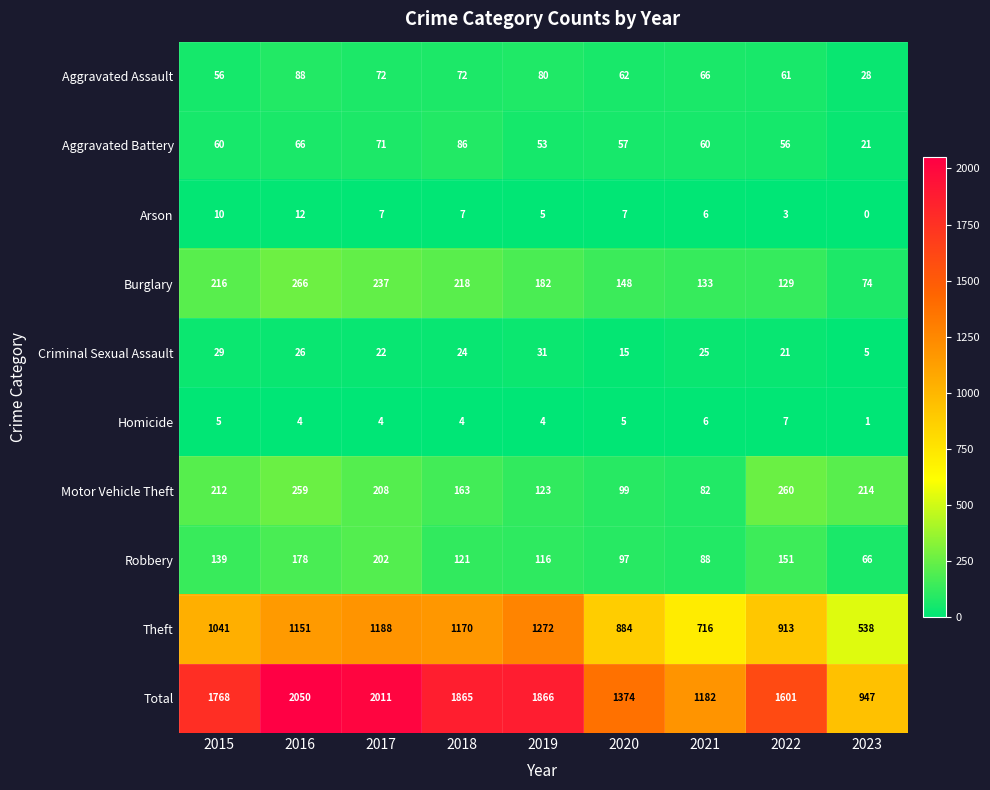

What is the total value across all series at 2015?

3536